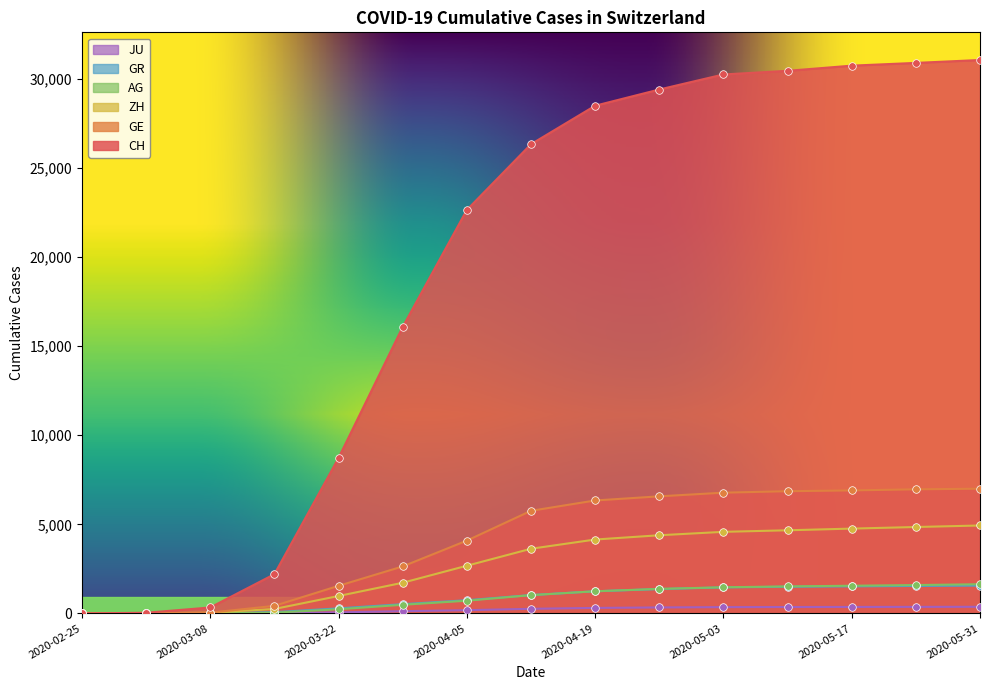

Which series has the widest spread of Y values?

CH